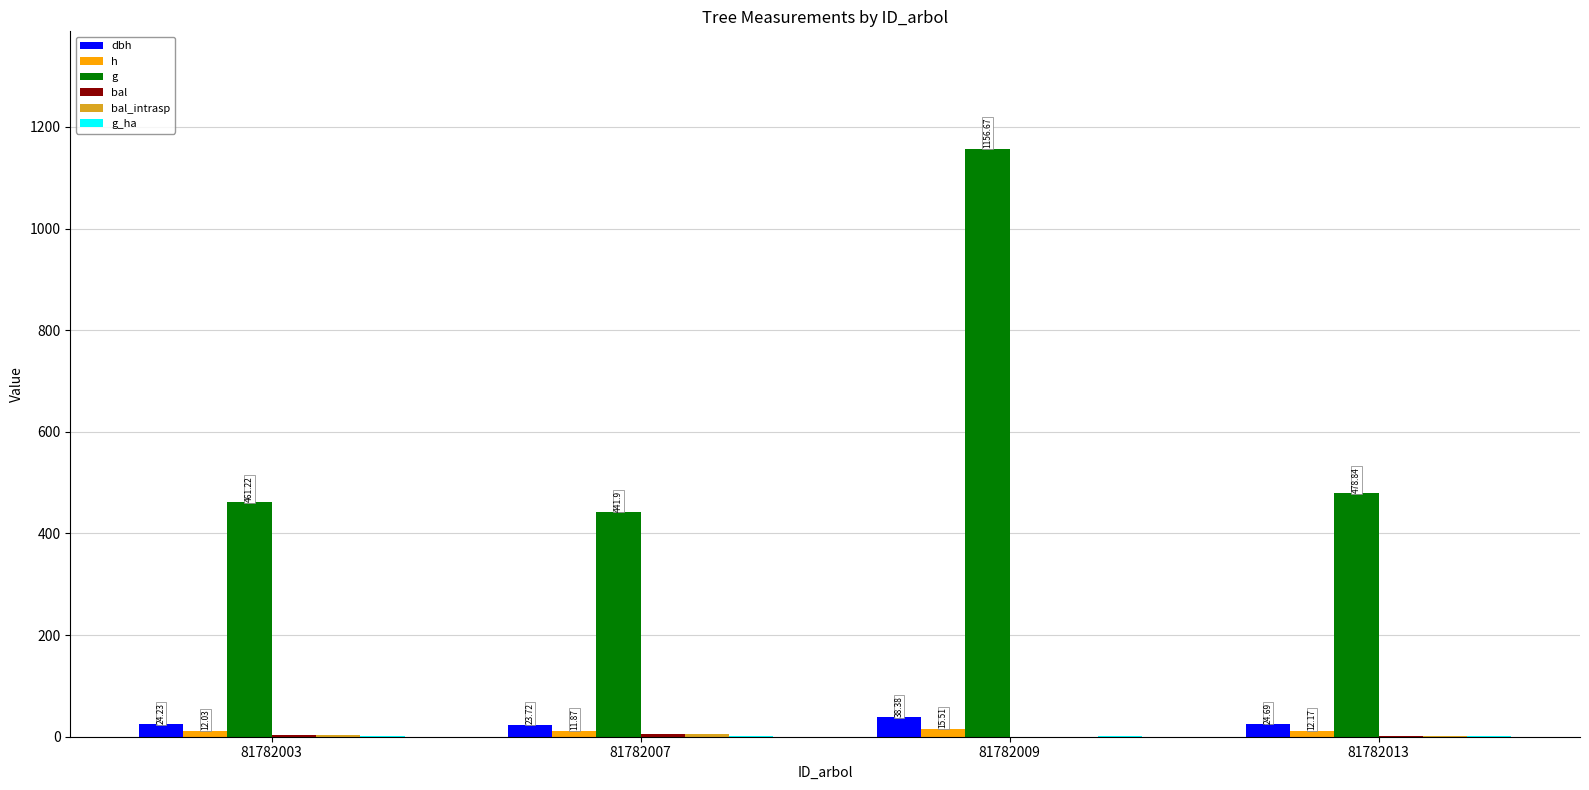

How many groups of bars are there?

4